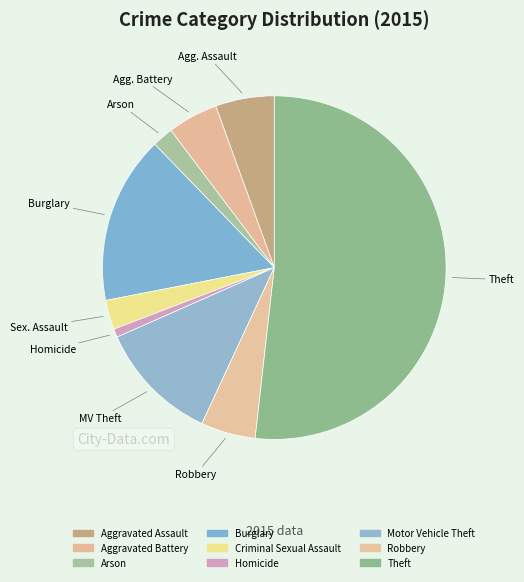

How many segments does this pie chart have?

9